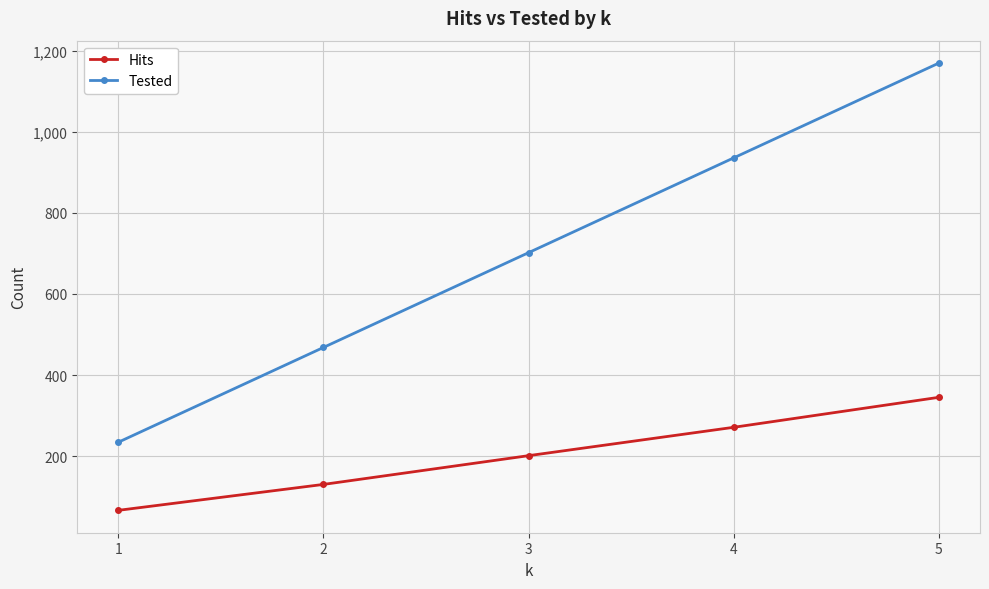

Reading left to right, list all the values displayed in this chart.

Hits: 66	130	201	271	345
Tested: 234	468	702	936	1170